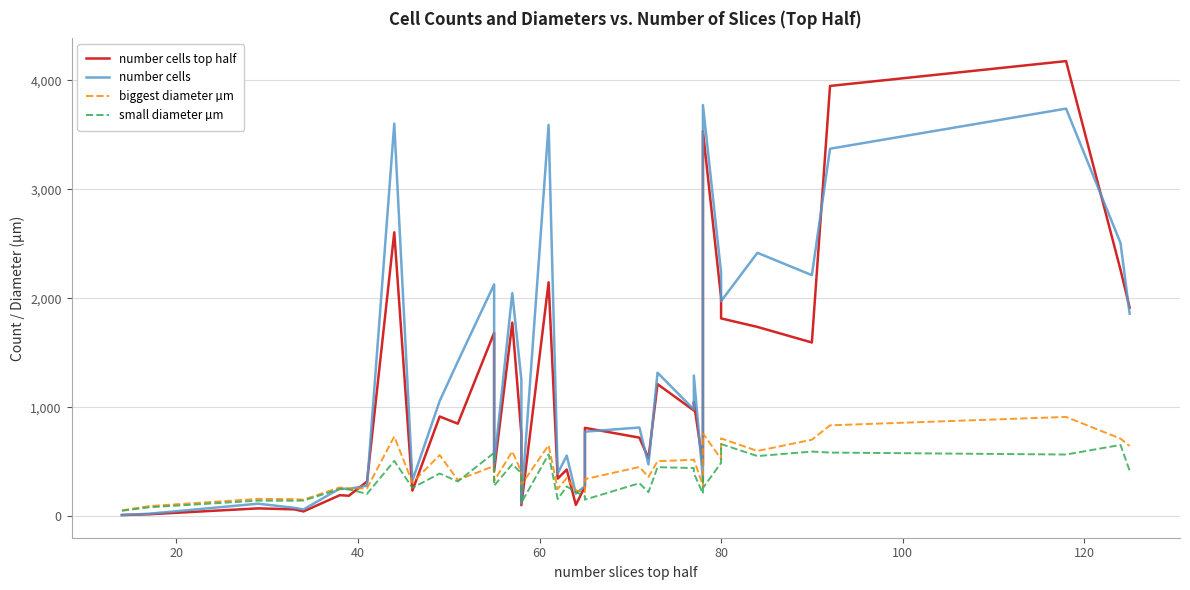

Reading left to right, transcribe all the data shown in this chart.

number cells top half: 11	18	72	63	44	193	188	318	2605	235	915	849	1683	416	1776	756	101	2146	345	428	104	271	811	721	531	1212	970	1048	471	1026	3532	2005	1815	1737	1594	3948	4176	2260	1914
number cells: 11	23	115	77	62	254	251	281	3602	328	1057	1419	2127	473	2047	1254	118	3591	392	556	208	275	776	814	475	1317	979	1291	334	1354	3773	2237	1973	2417	2212	3372	3740	2507	1859
biggest diameter µm: 54	93	159	157	152	264	254	257	731	308	561	332	461	324	595	408	289	651	249	351	236	221	340	452	360	505	518	521	281	586	760	526	714	599	702	834	911	712	644
small diameter µm: 50	82	143	142	144	249	246	205	508	260	392	319	582	281	477	396	124	568	157	273	222	183	152	303	221	450	442	395	207	386	259	490	662	552	593	584	566	654	419